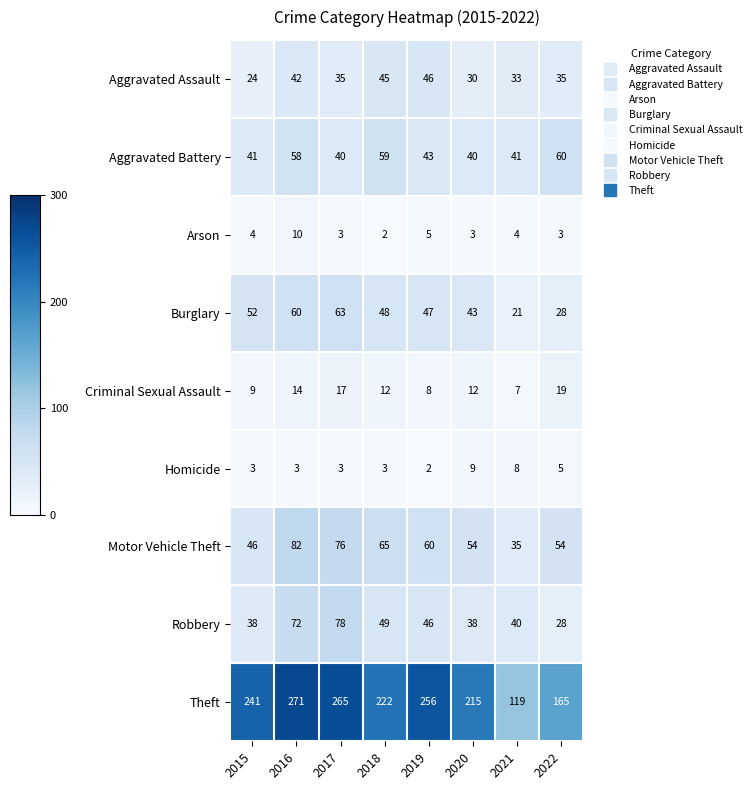

What is the difference between the maximum and minimum values in the Homicide series?

7